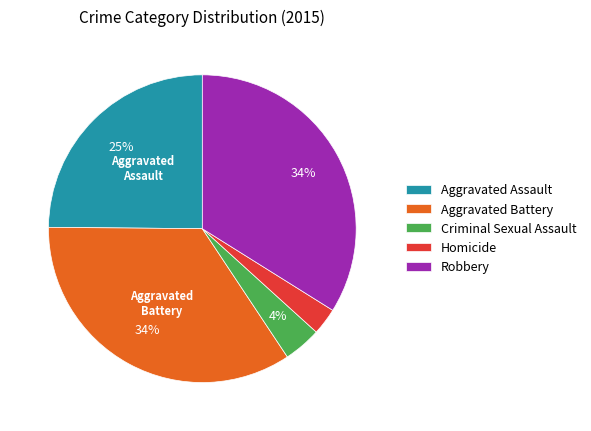

Is the sum of Aggravated Battery and Homicide greater than half?

No